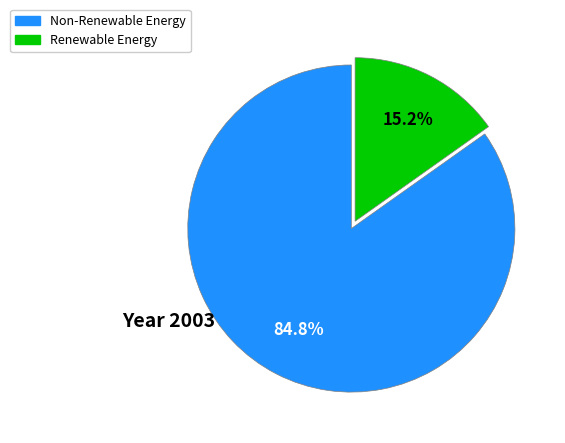

Count the number of slices in the pie.

2